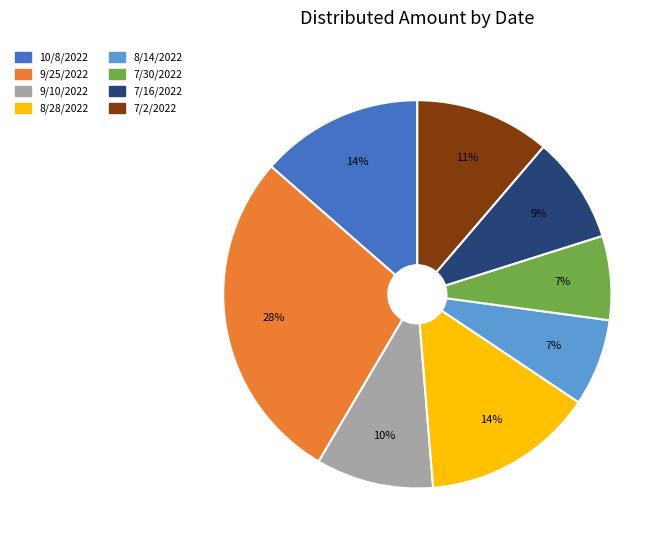

Is the sum of 8/28/2022 and 8/14/2022 greater than half?

No